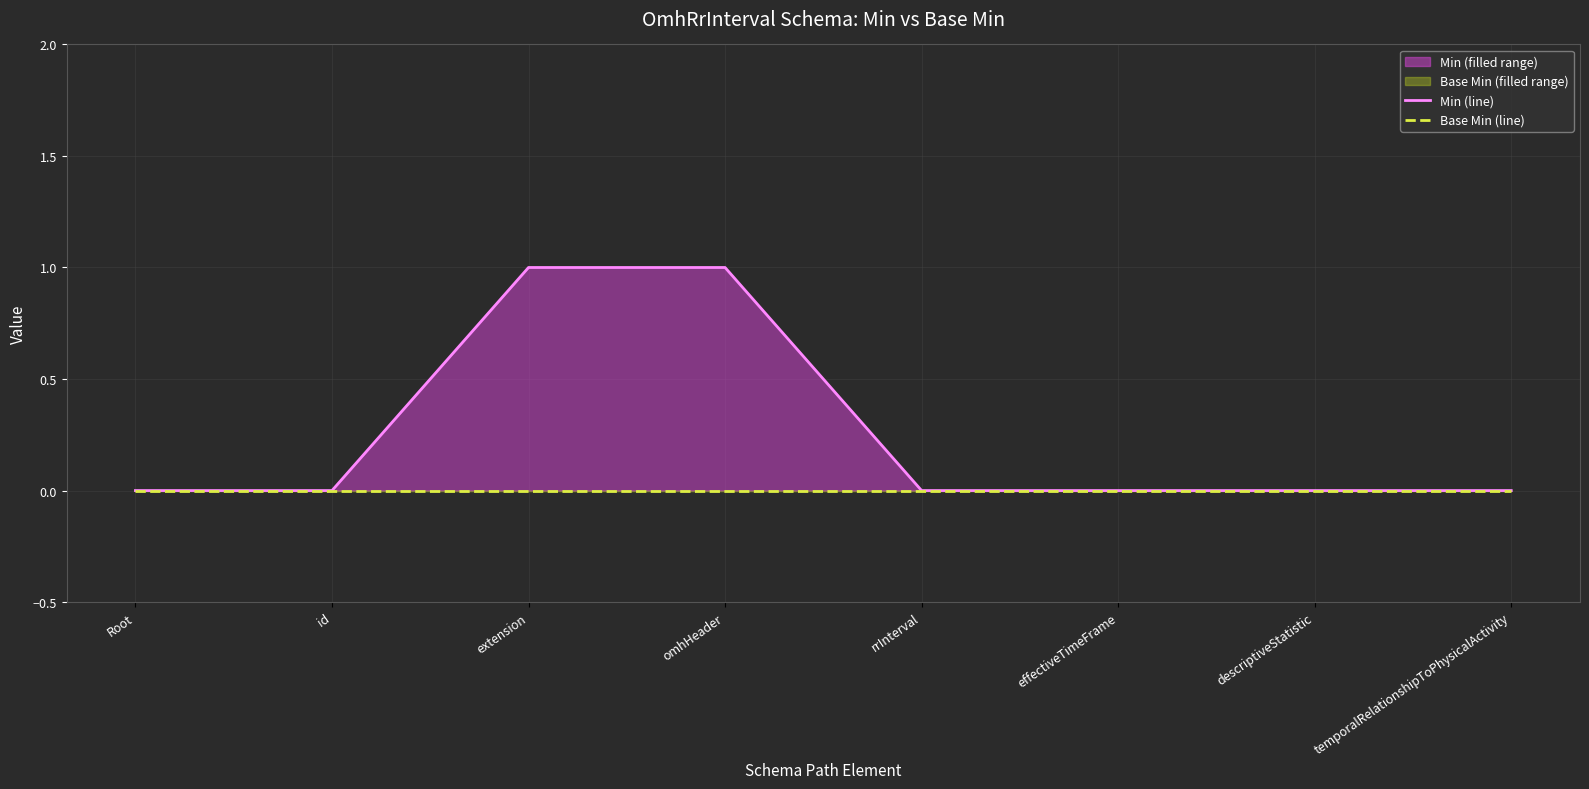

Count the number of data series in this chart.

2